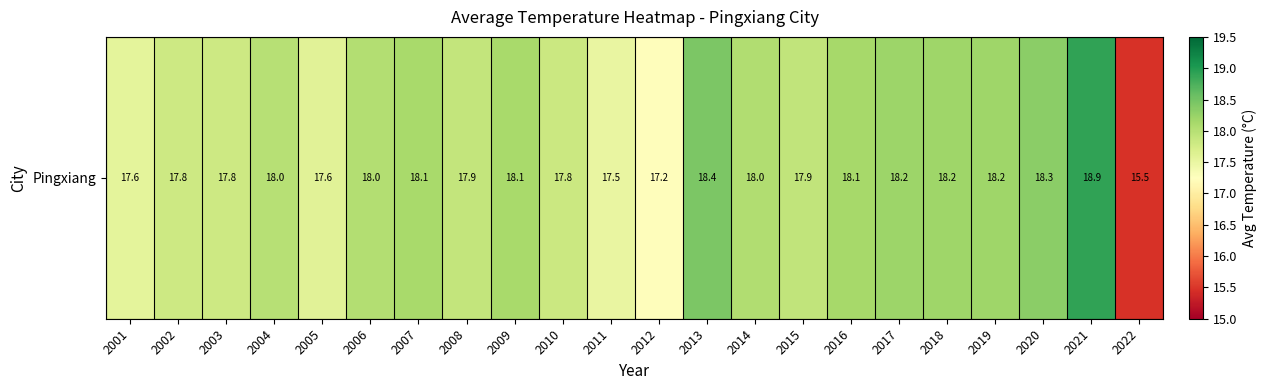

List the labels in order of value, smallest first.

2022, 2012, 2011, 2001, 2005, 2002, 2003, 2010, 2008, 2015, 2004, 2006, 2014, 2009, 2007, 2016, 2019, 2018, 2017, 2020, 2013, 2021